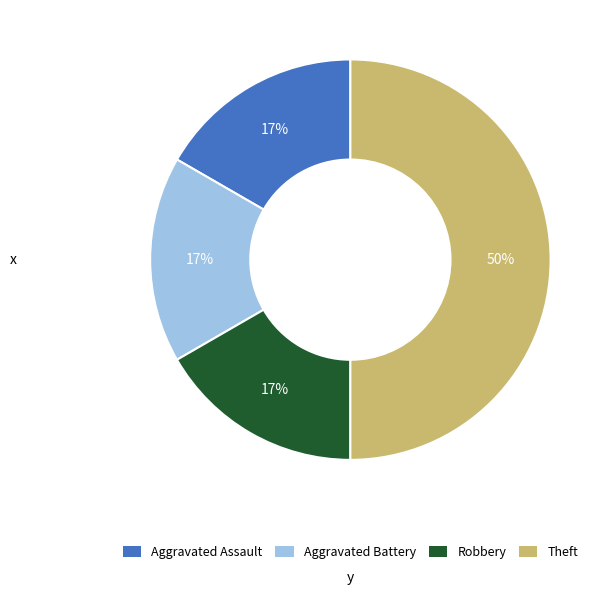

Is it true that Aggravated Battery is 2% of the pie?

False